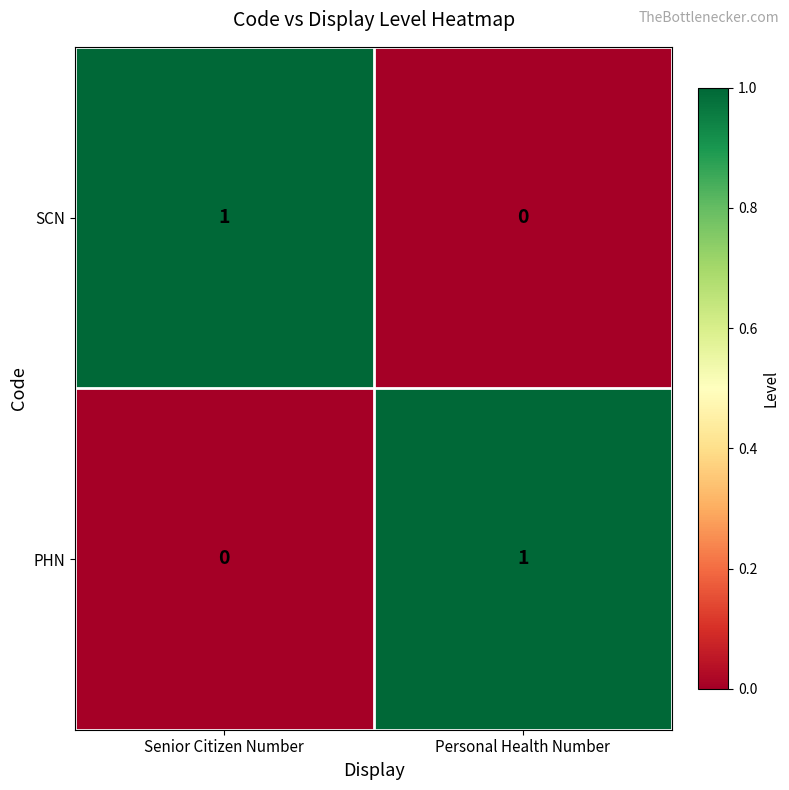

Is it true that SCN equals 0 at Personal Health Number?

True